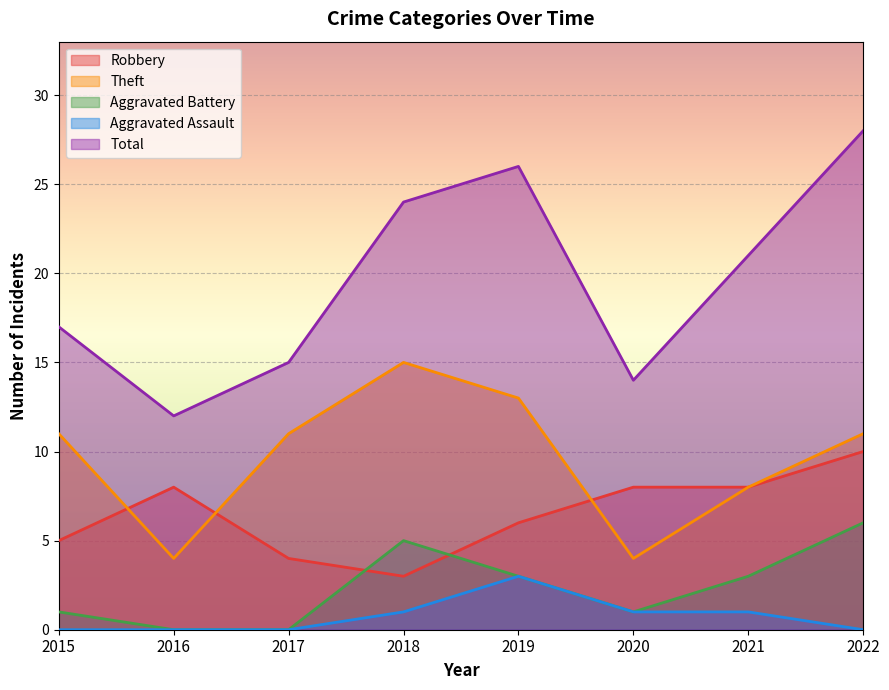

List the labels in order of Robbery value, largest first.

2022, 2016, 2020, 2021, 2019, 2015, 2017, 2018